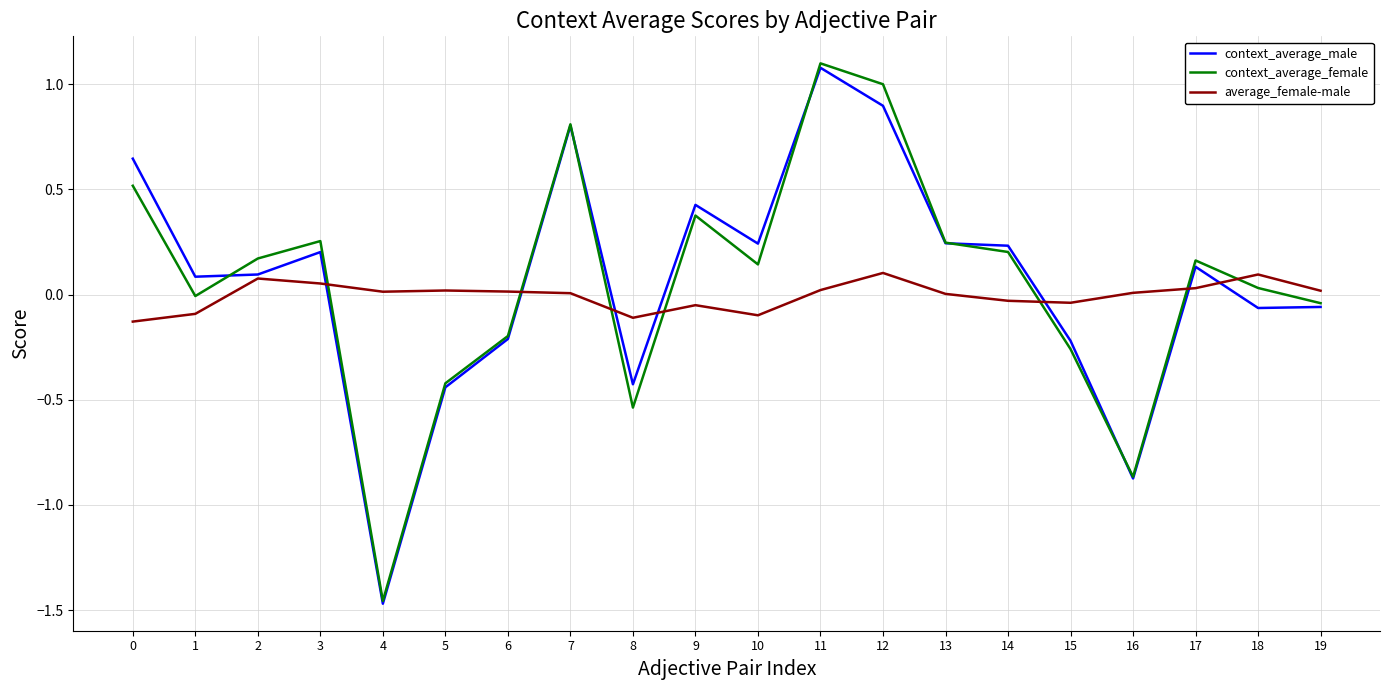

At which label does context_average_female reach its peak?

11